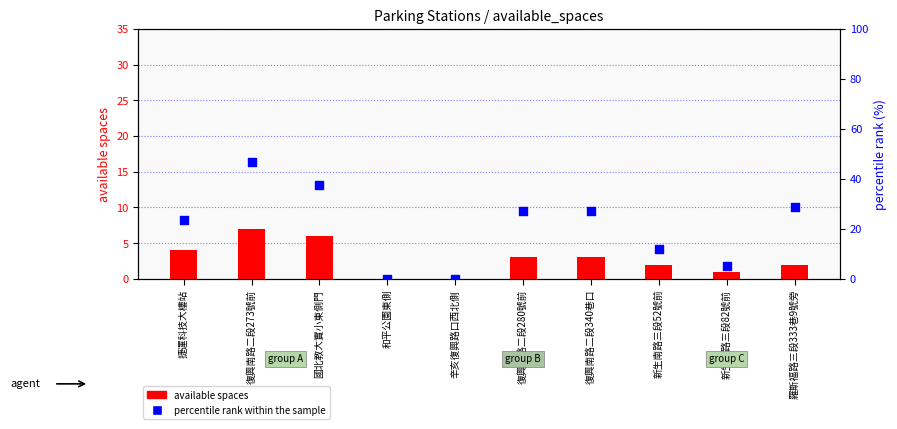

Is the value of percentile rank within the sample at 復興南路二段273號前 greater than the value of available spaces at 新生南路三段52號前?

Yes